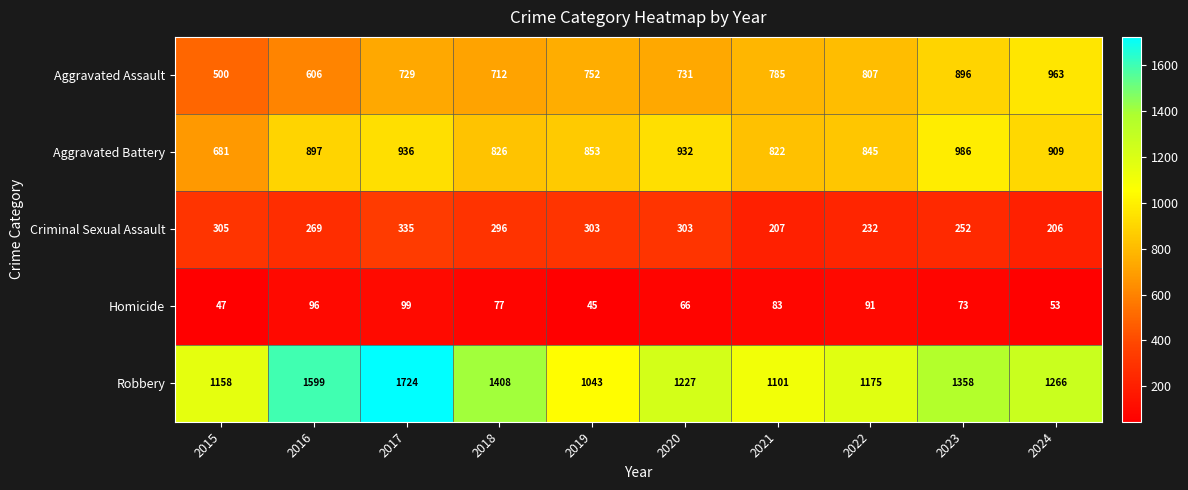

At how many categories does at least one series exceed 374?

10